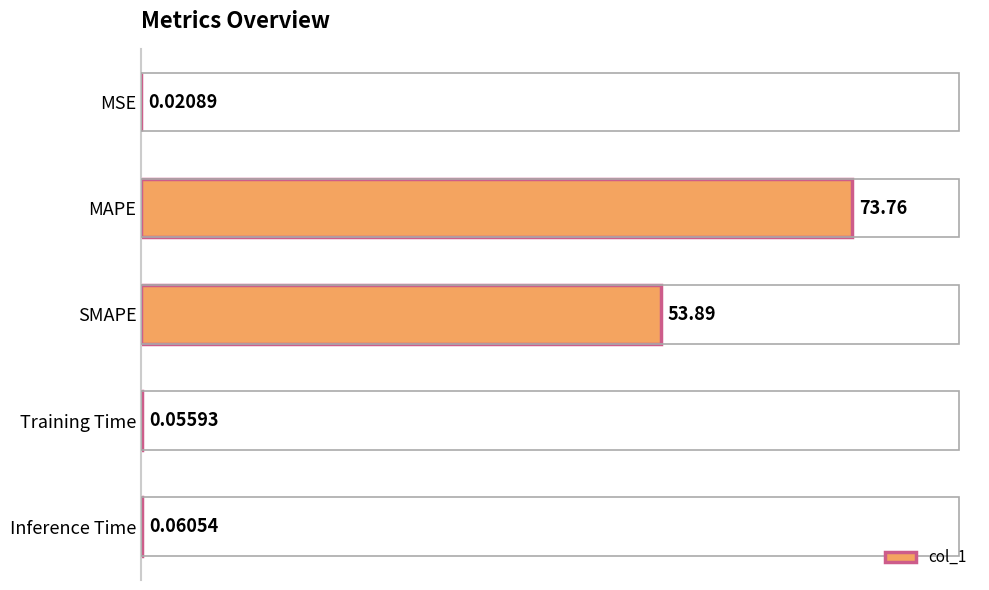

How many series are shown in this chart?

1